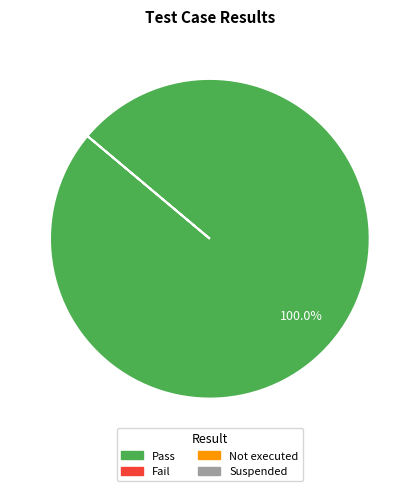

Count the number of slices in the pie.

1